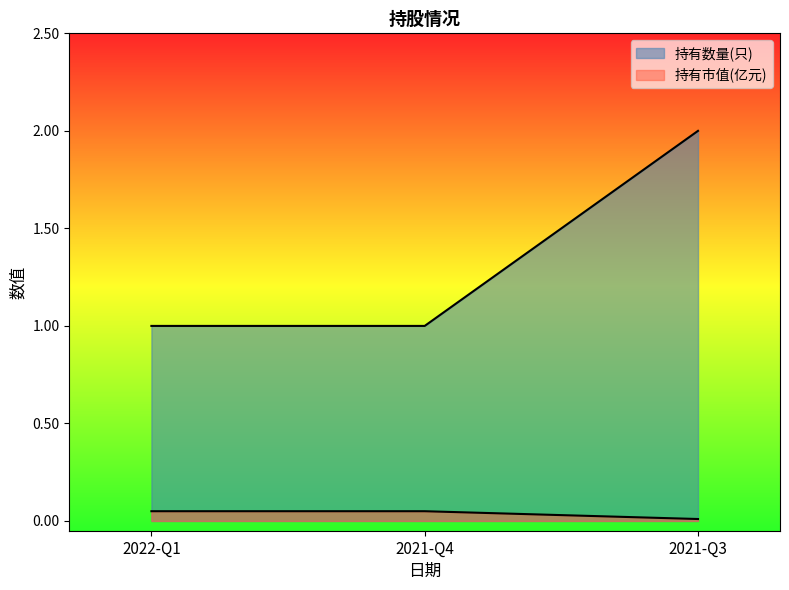

What is the sum of all 持有数量(只) values?

4.0